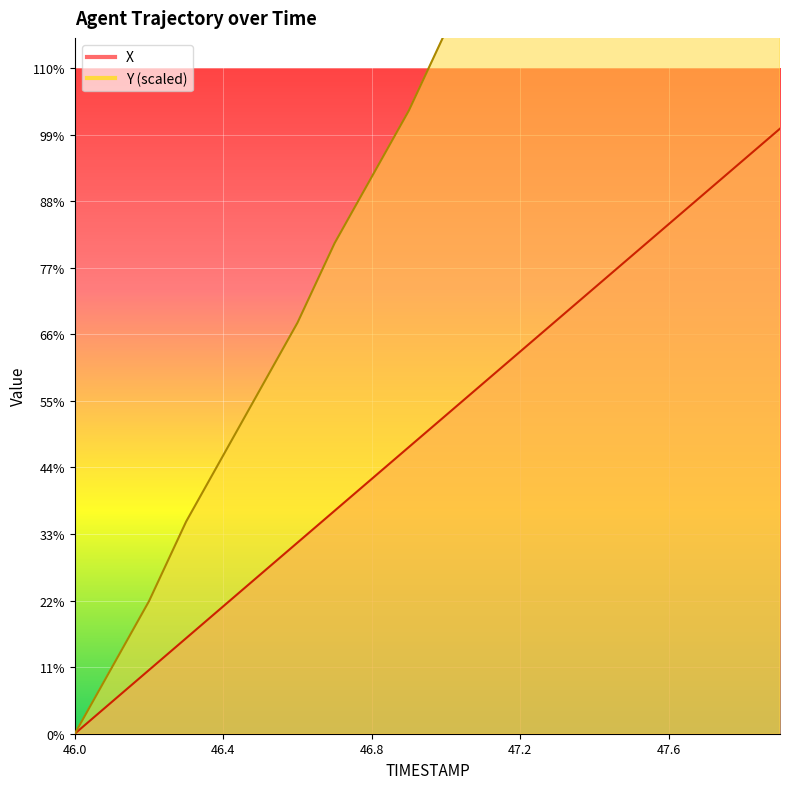

Is the value of X at 46.2 greater than the value of Y at 47.1?

No